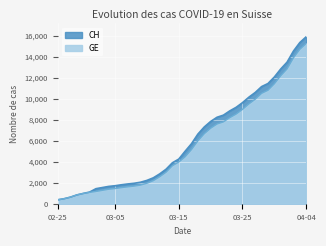

What is the average value of the CH series?

6053